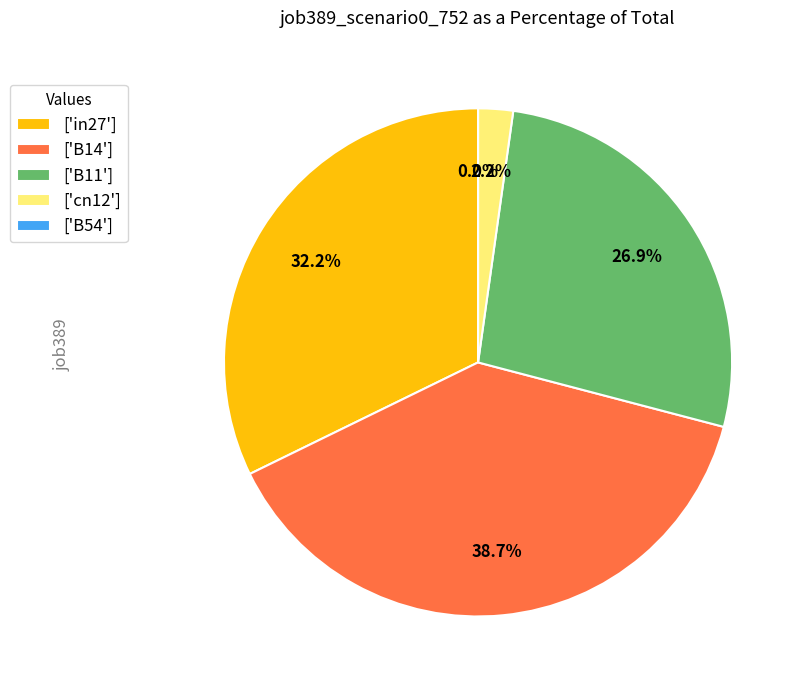

Does any single category account for the majority?

No